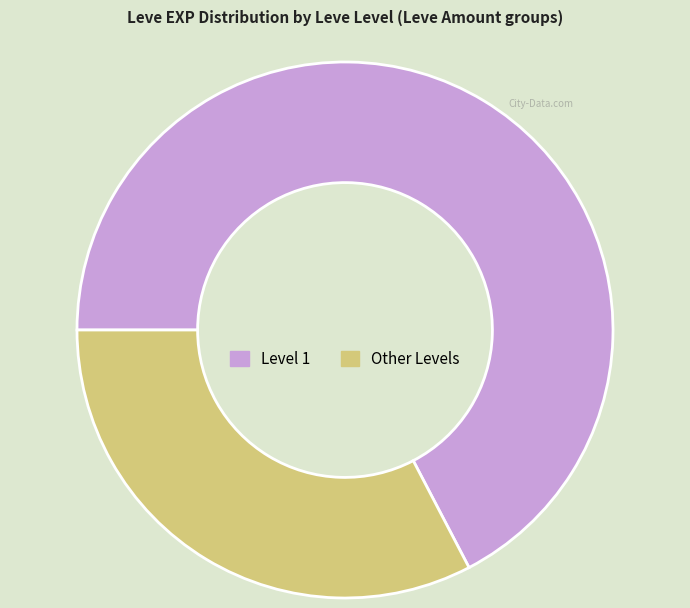

Is there any slice that represents more than half of the pie?

Yes